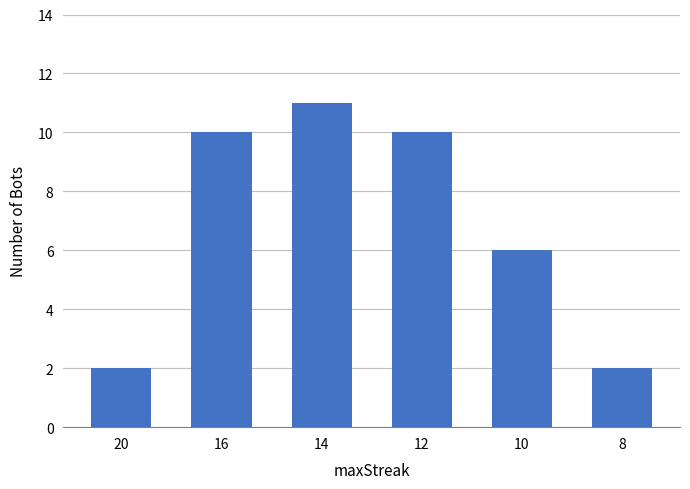

Reading right to left, extract all data points from this chart.

8=2	10=6	12=10	14=11	16=10	20=2